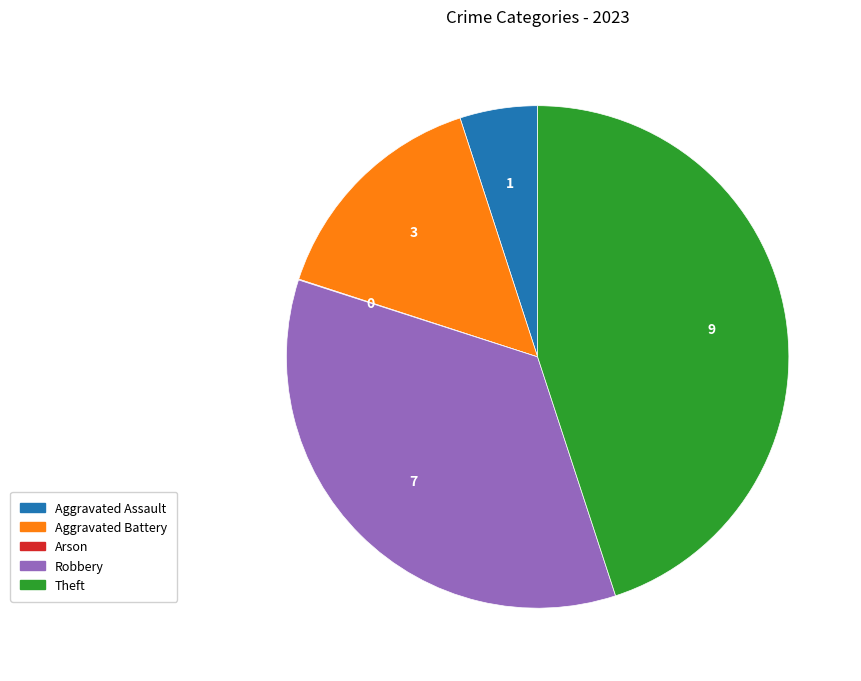

Is there a majority slice in this chart?

No